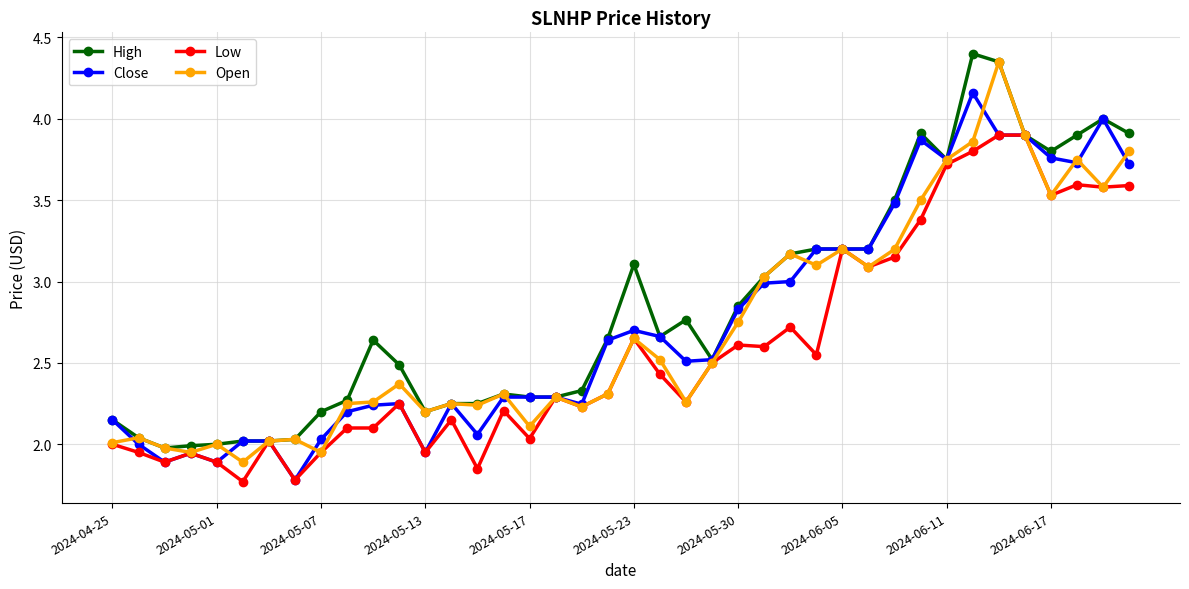

What is the maximum value shown in the chart?

4.4